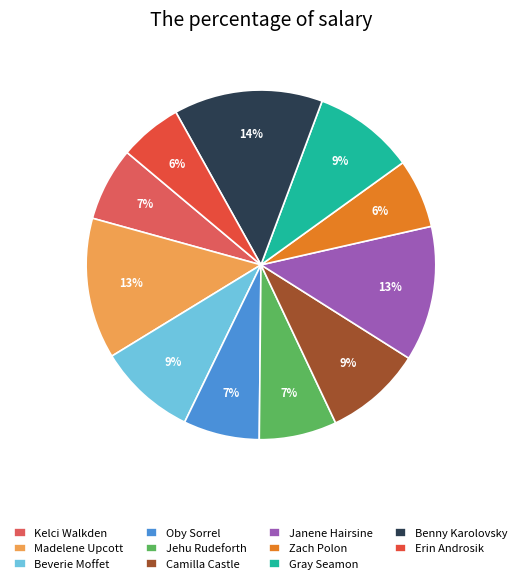

How many slices are in this pie chart?

11